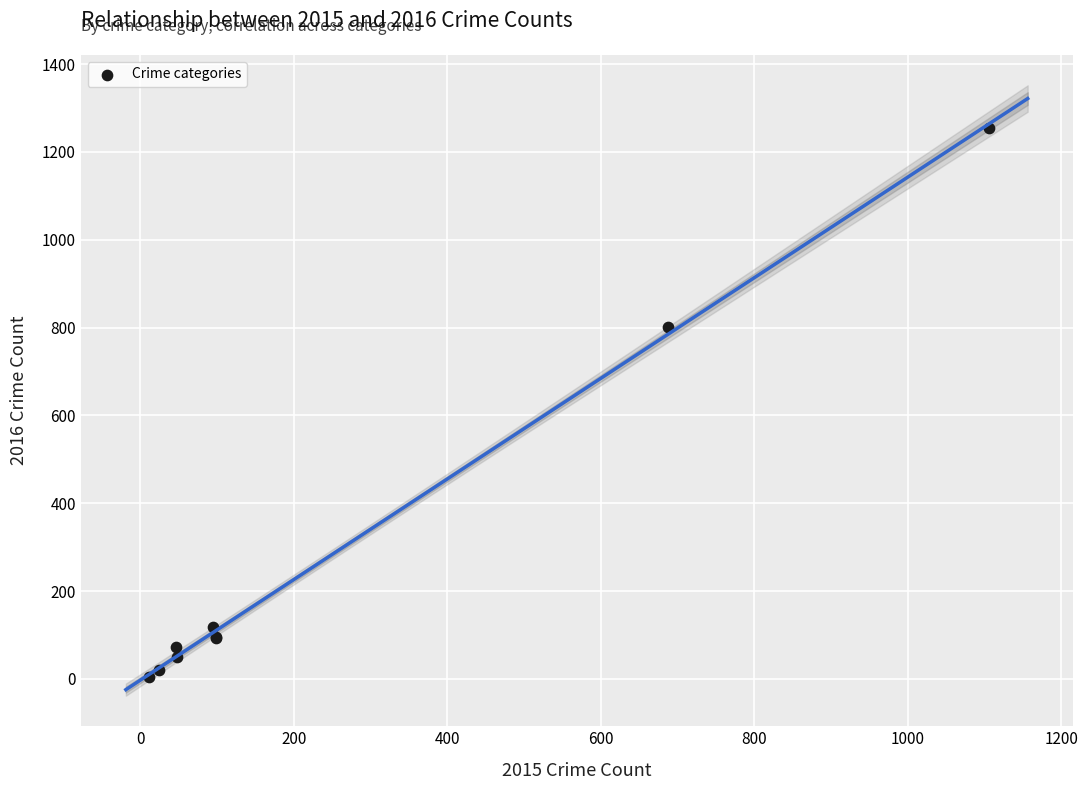

What Y value in the scatter plot is closest to 630?

801